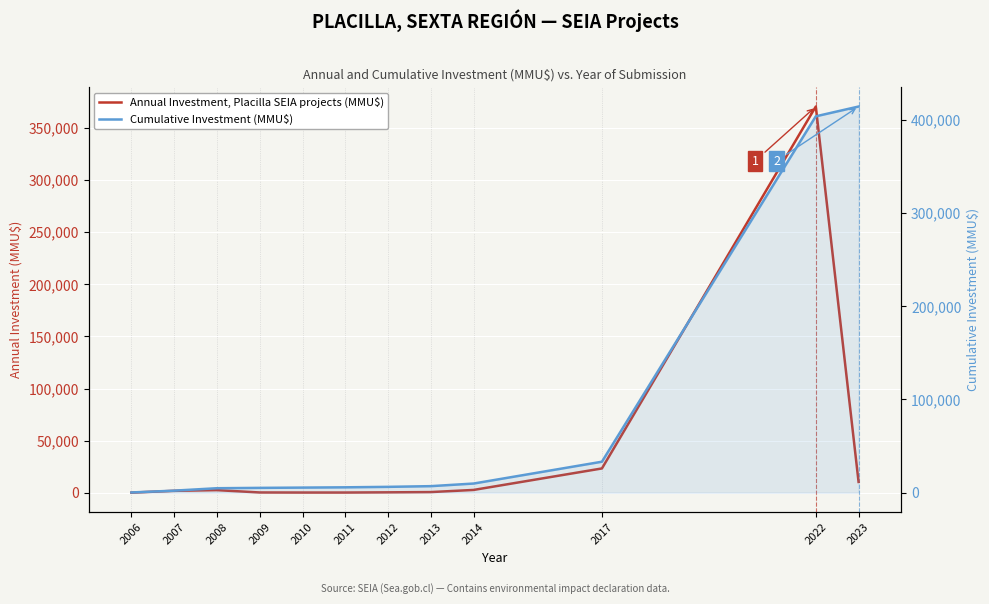

What are all the series names shown in the legend?

Annual Investment, Placilla SEIA projects (MMU$), Cumulative Investment (MMU$)